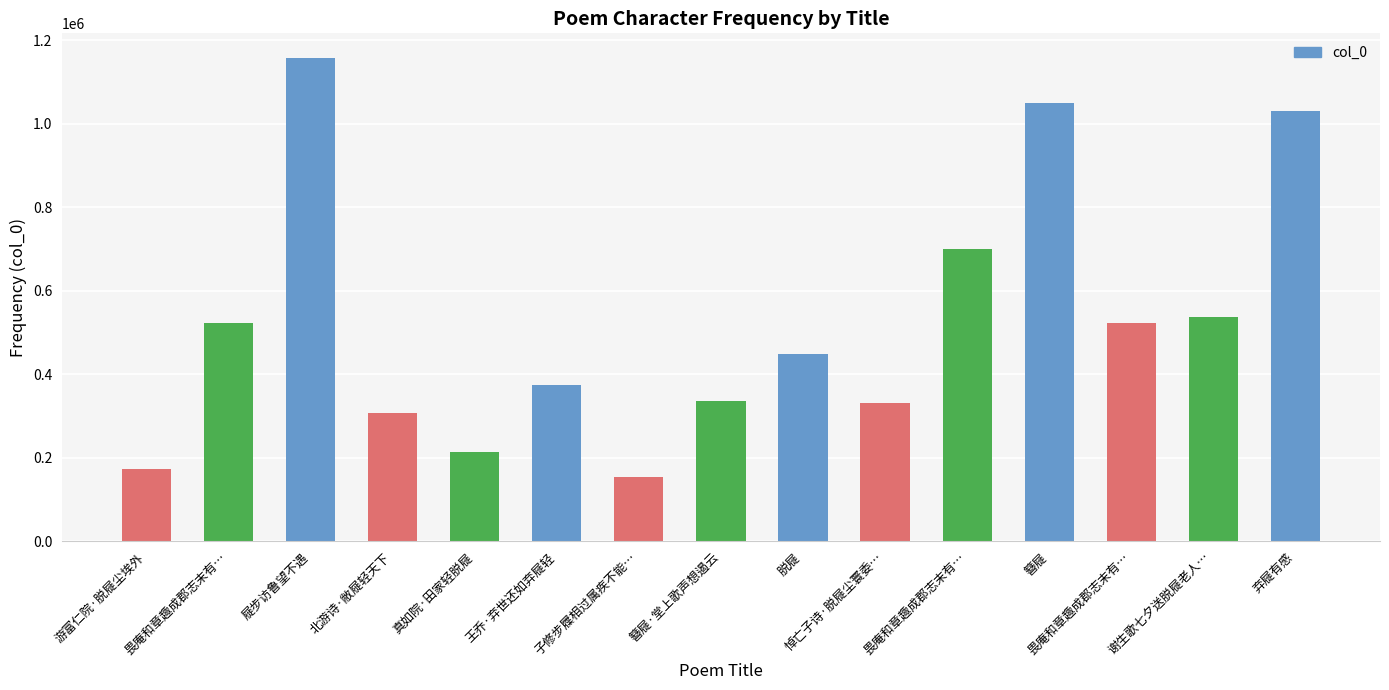

How many data points does each series have?

15